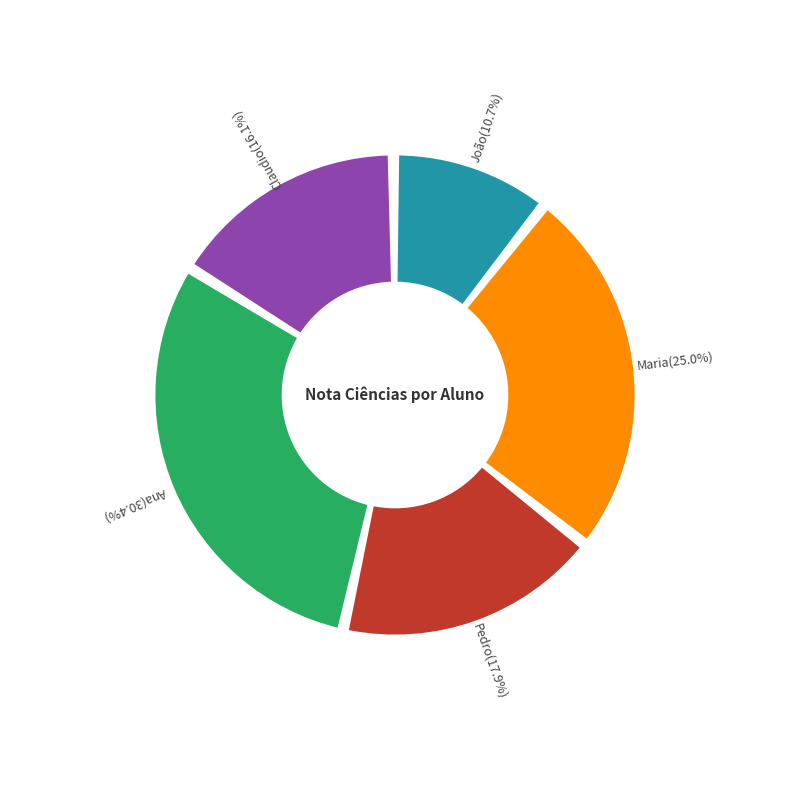

What is the total percentage of Ana and João?

41.1%